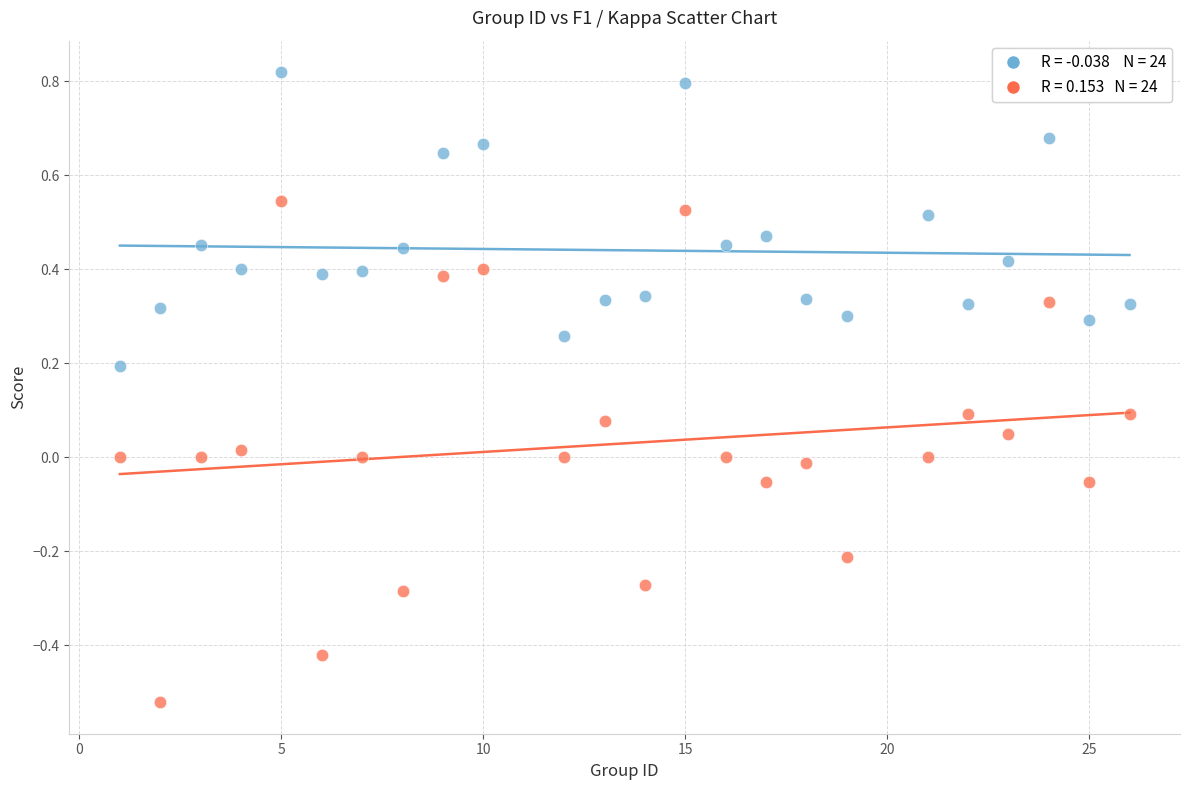

Across all data points, what is the range of X values (max minus min)?

25.0